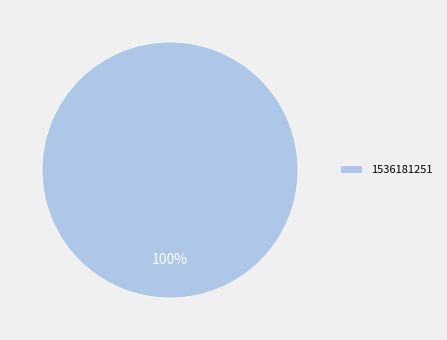

Is there a majority slice in this chart?

Yes